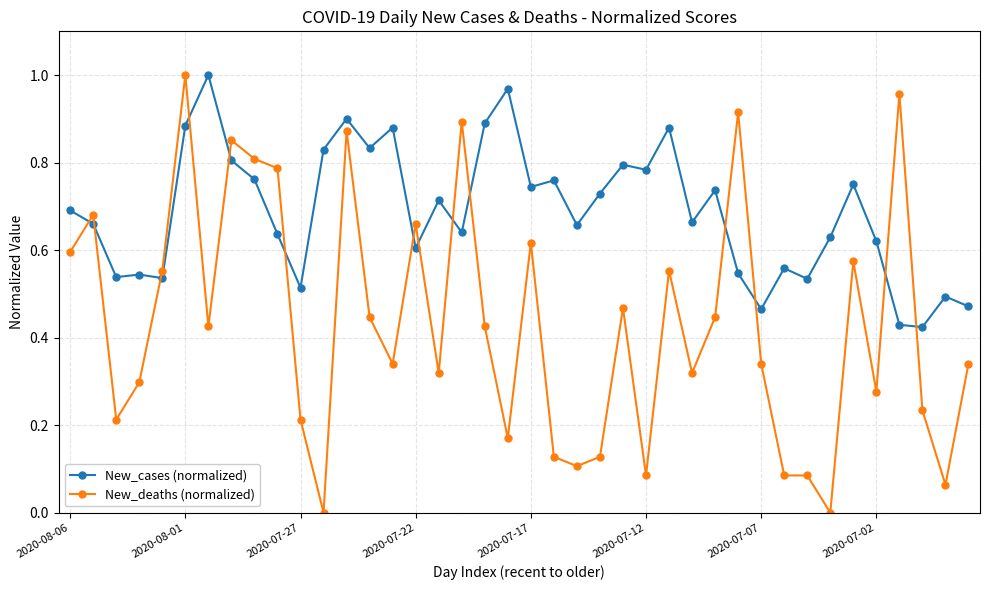

How many lines are shown in the chart?

2